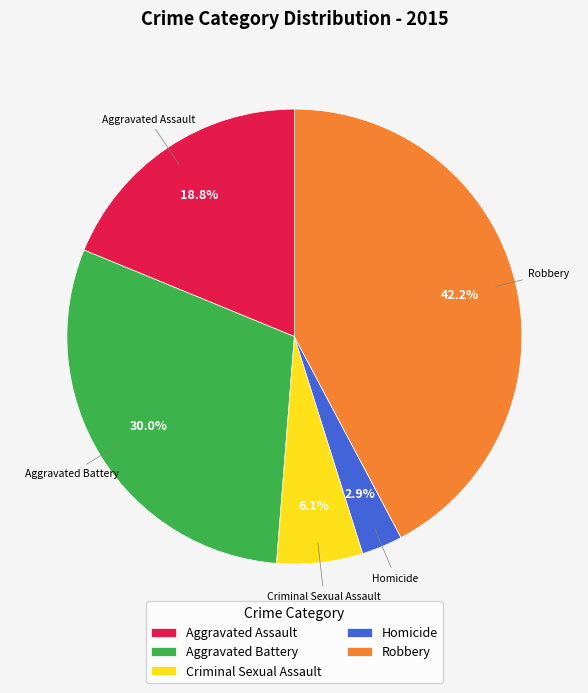

The Homicide slice represents 3% of the pie. True or false?

True